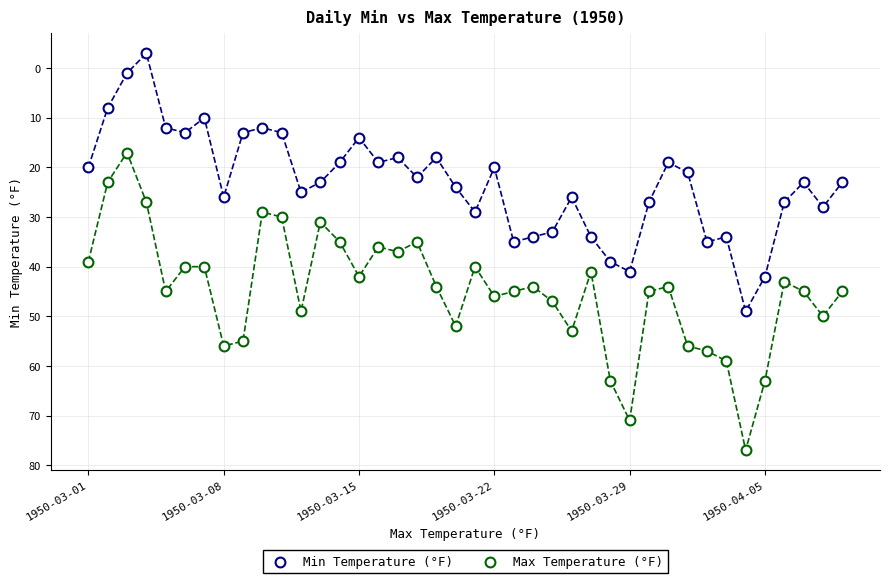

Count the number of points in this scatter plot.

80